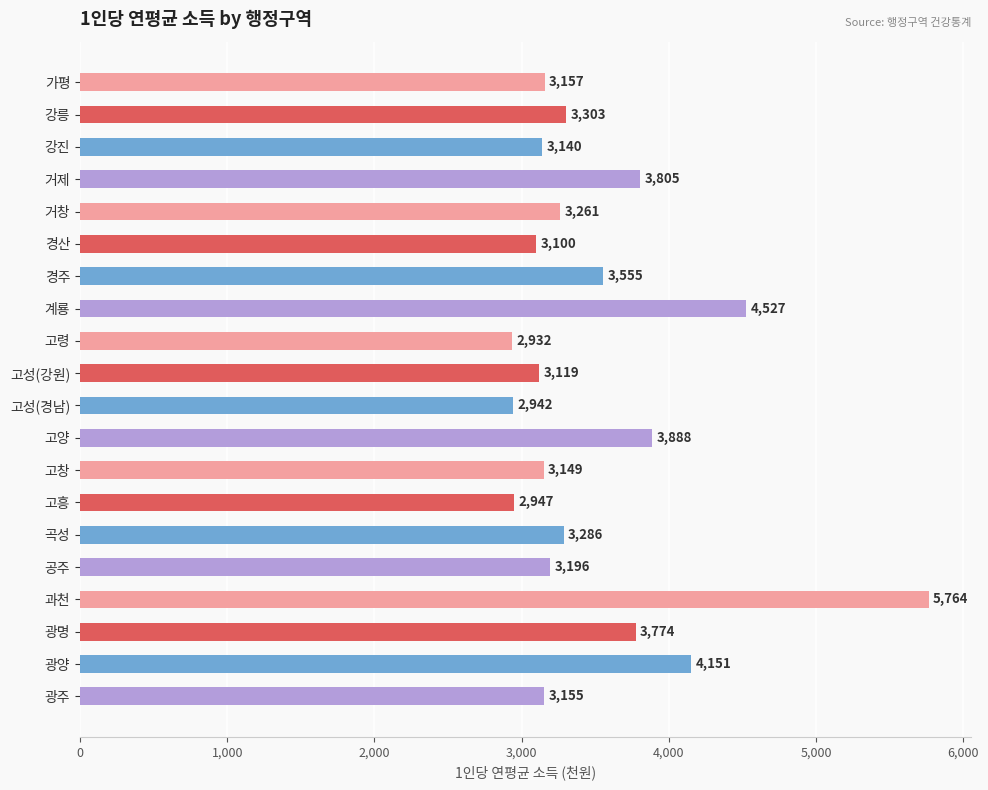

Which label corresponds to the smallest value in the chart?

고령